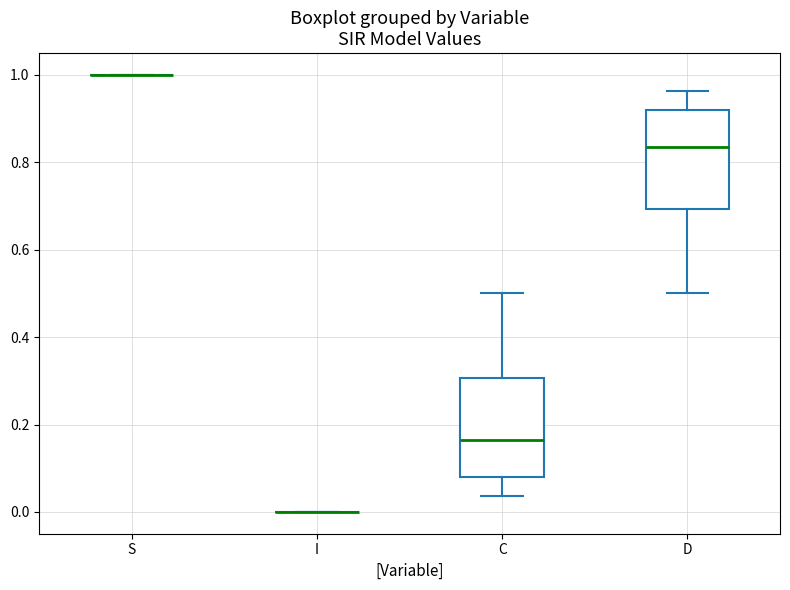

Reading left to right, read every box against the y-axis: the position of its median line, the range the box covers, and the ends of its whiskers. The values are not printed on the chart, so give them approximately, as read against the axis.

S: box collapsed to a line at 1.00, whiskers 1.00 to 1.00
I: box collapsed to a line at 0.00, whiskers 0.00 to 0.00
C: median 0.16, box 0.08 to 0.30, whiskers 0.04 to 0.50
D: median 0.84, box 0.70 to 0.92, whiskers 0.50 to 0.96